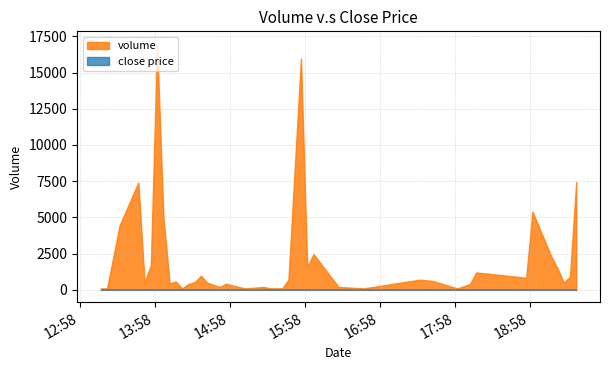

How many data points does each series have?

40